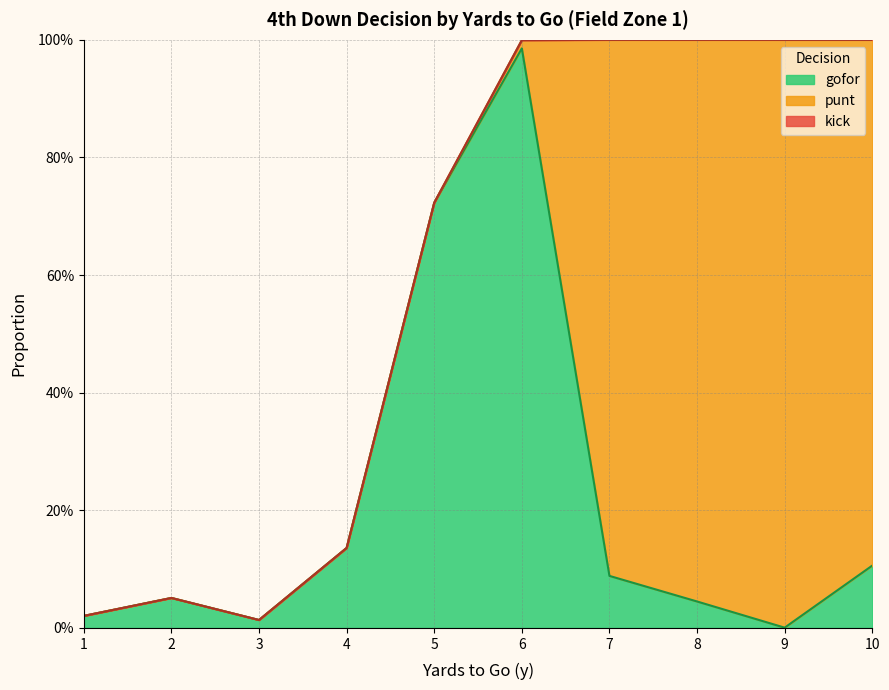

List the series in order of their overall mean, lowest first.

kick, gofor, punt